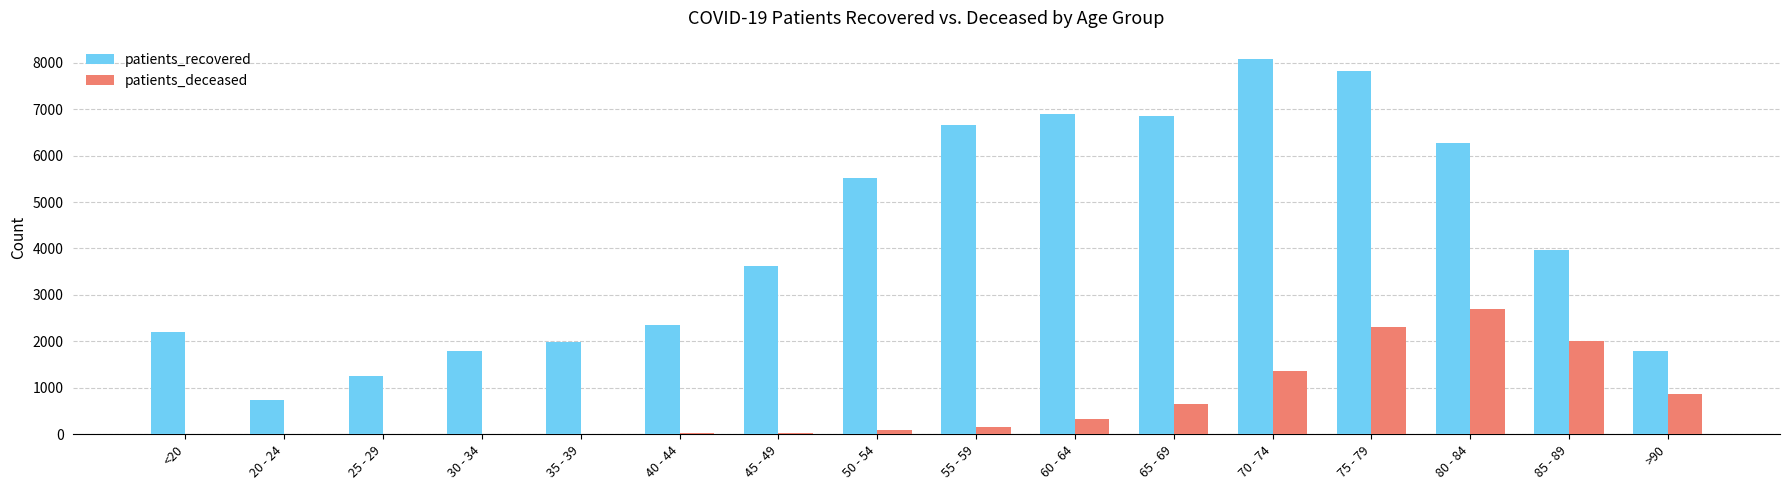

The value of patients_deceased at >90 is 869. True or false?

True